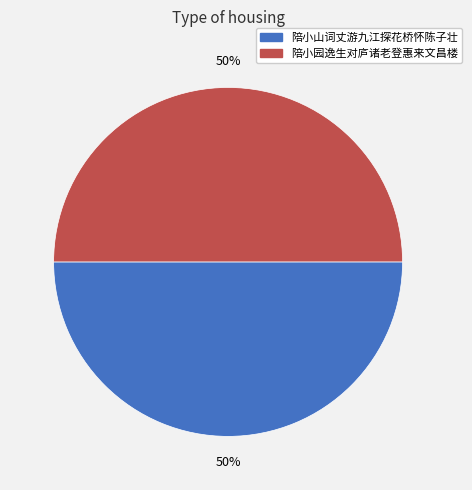

The 陪小园逸生对庐诸老登惠来文昌楼 slice represents 40% of the pie. True or false?

False